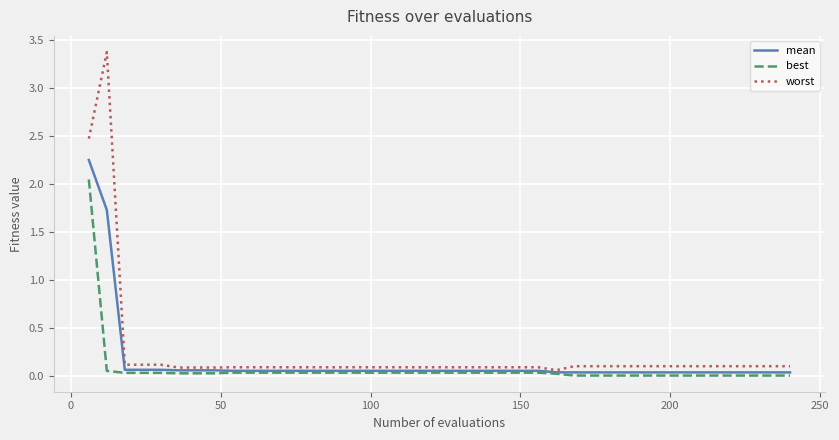

List the series in order of their peak value, highest first.

worst, mean, best